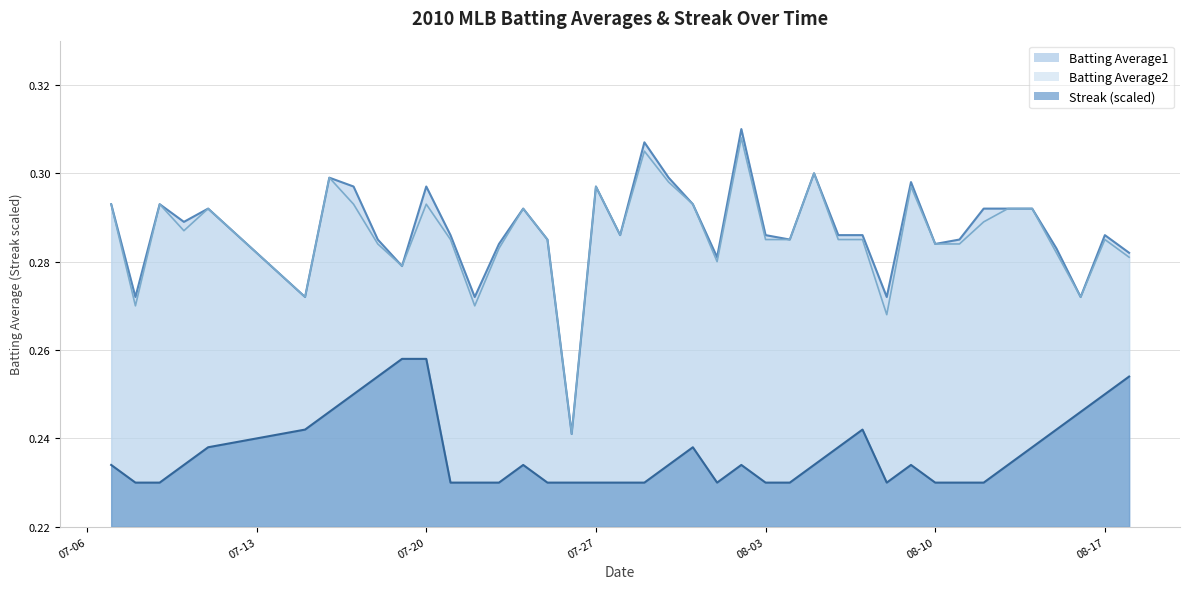

True or false: Batting Average1 has more than 2 points higher than both neighbors.

True